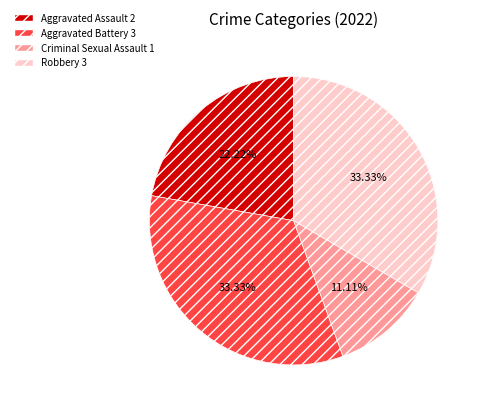

The Aggravated Assault slice represents 22% of the pie. True or false?

True